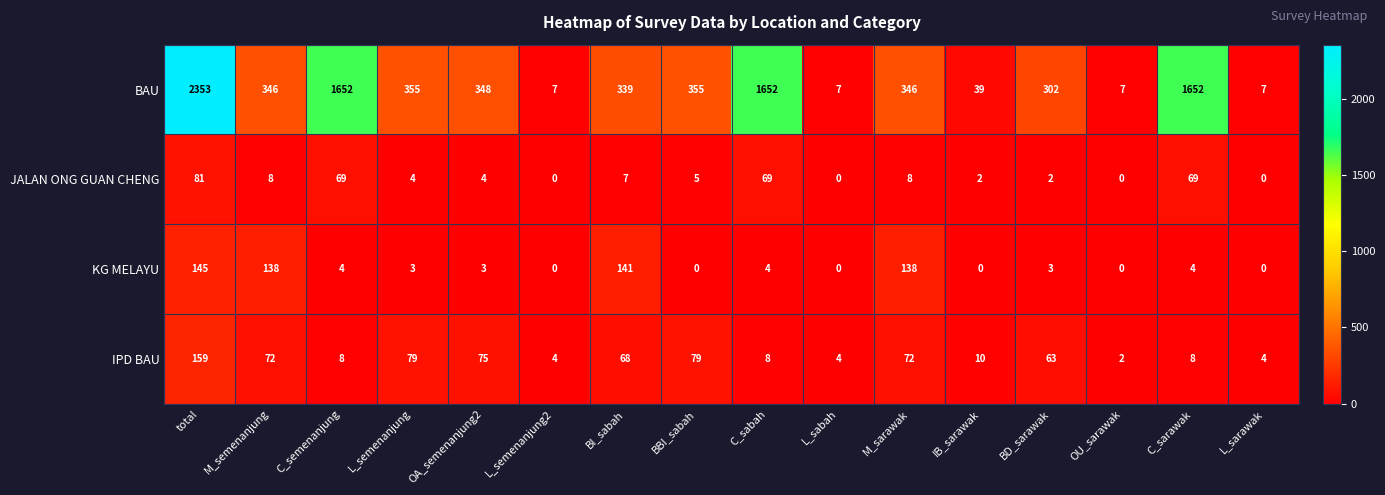

What is the approximate value of BAU at BBI_sabah?

355